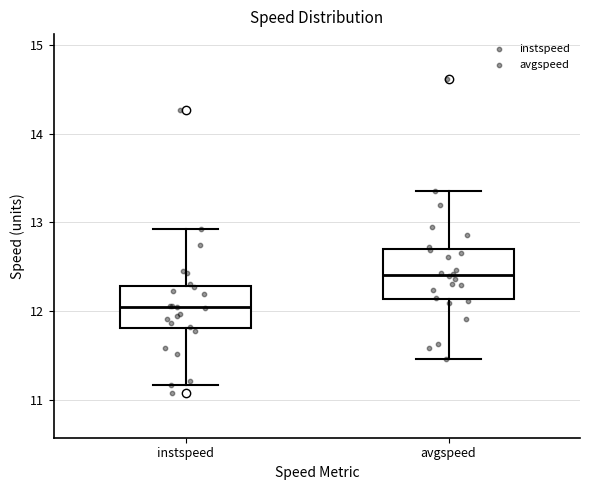

Reading left to right, read every box against the y-axis: the position of its median line, the range the box covers, and the ends of its whiskers. The values are not printed on the chart, so give them approximately, as read against the axis.

instspeed: median 12.0, box 11.8 to 12.3, whiskers 11.2 to 12.9
avgspeed: median 12.4, box 12.1 to 12.7, whiskers 11.5 to 13.4